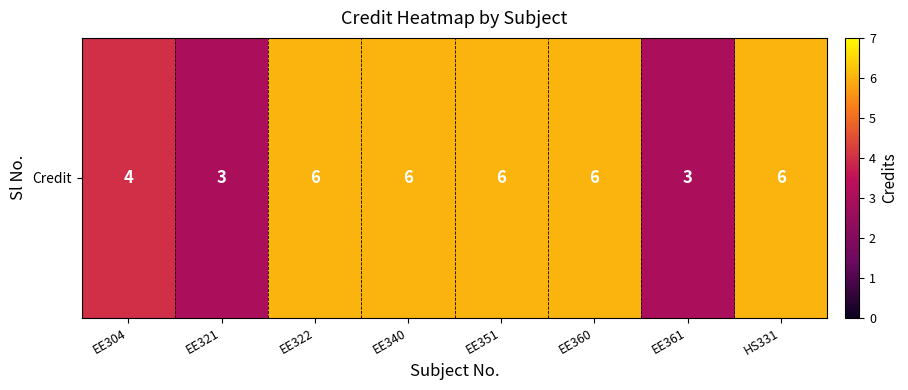

What is the difference between the maximum and second lowest values?

3